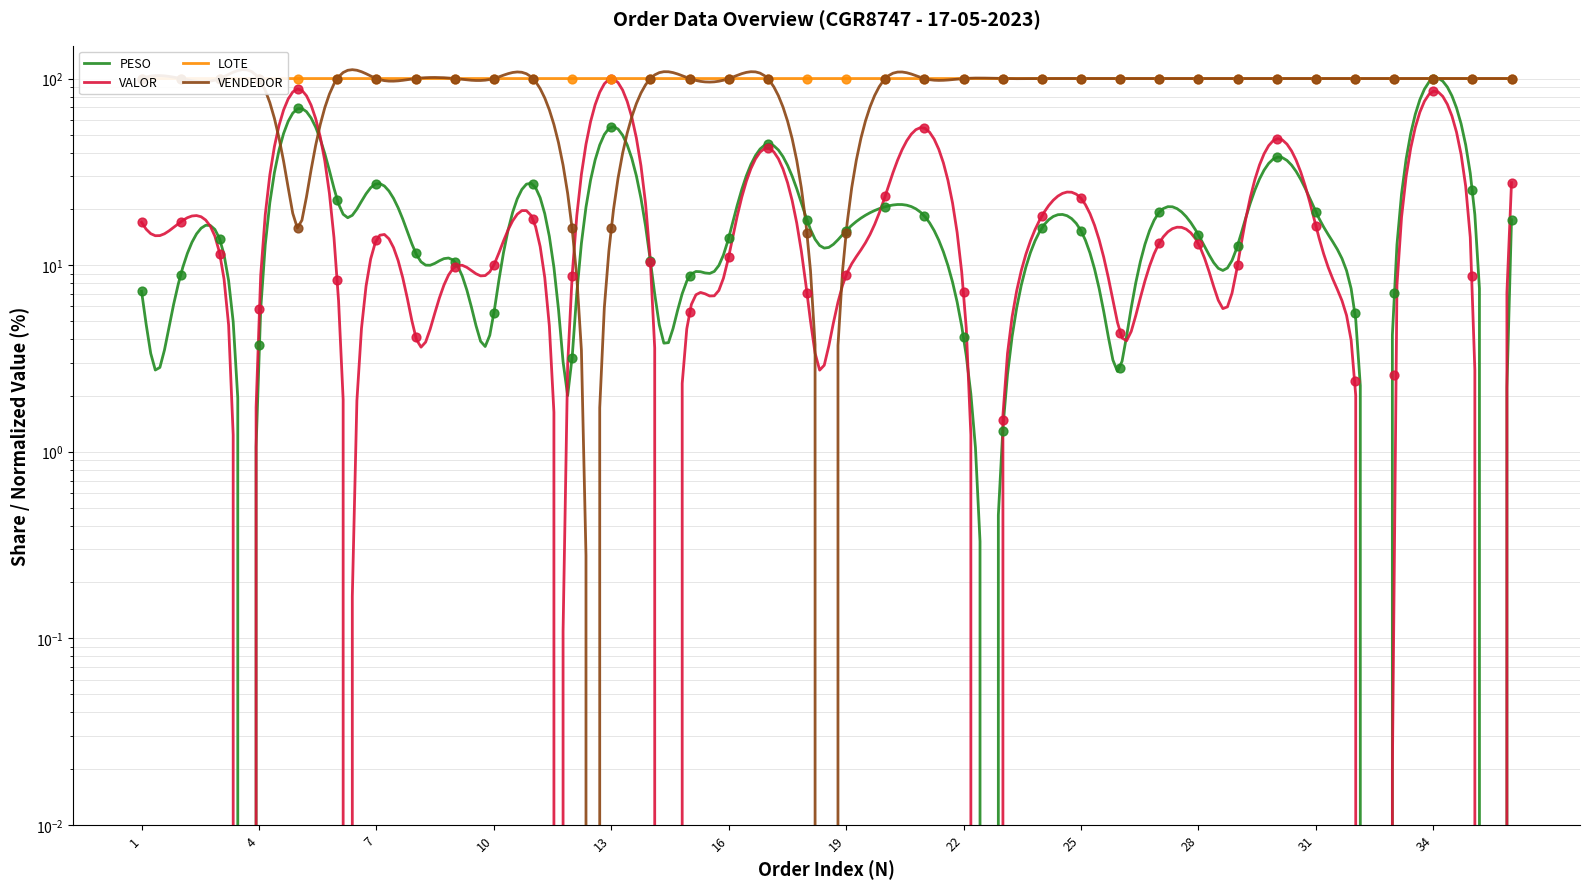

Which series contains the lowest Y value?

PESO